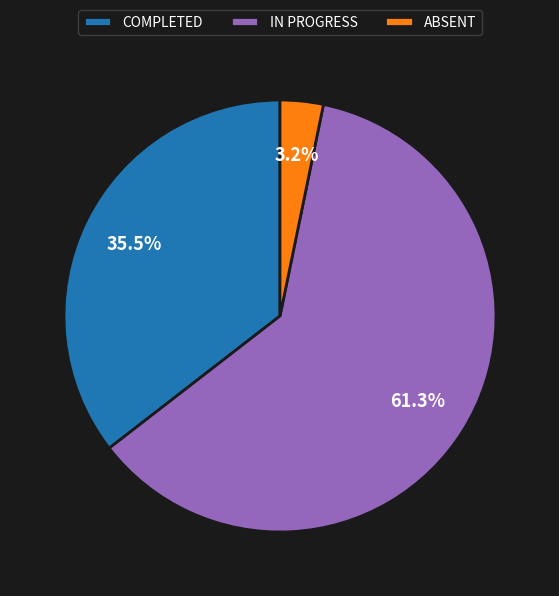

How many slices are in this pie chart?

3